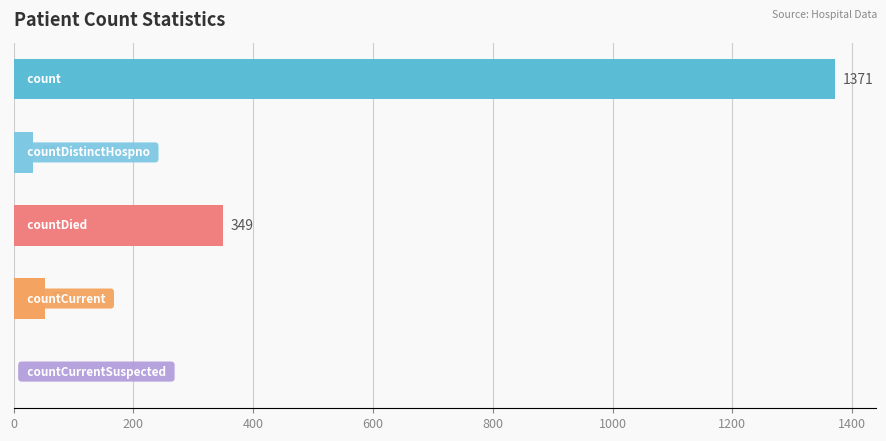

What is the sum of all values?

1805